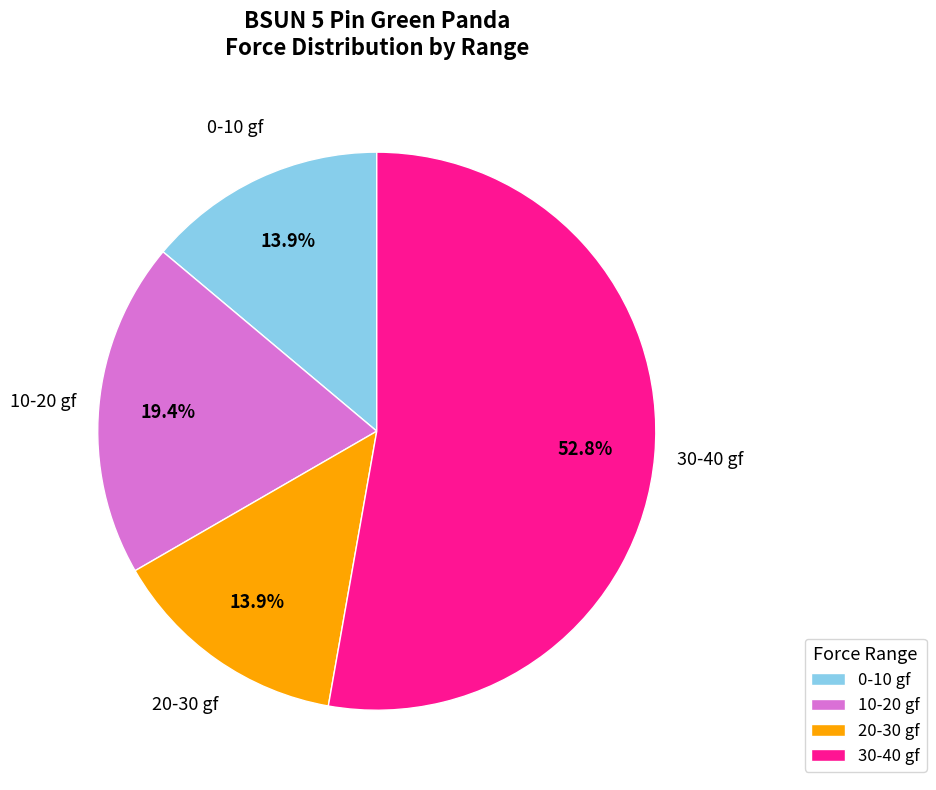

Does 30-40 gf account for over 50% of the chart?

Yes